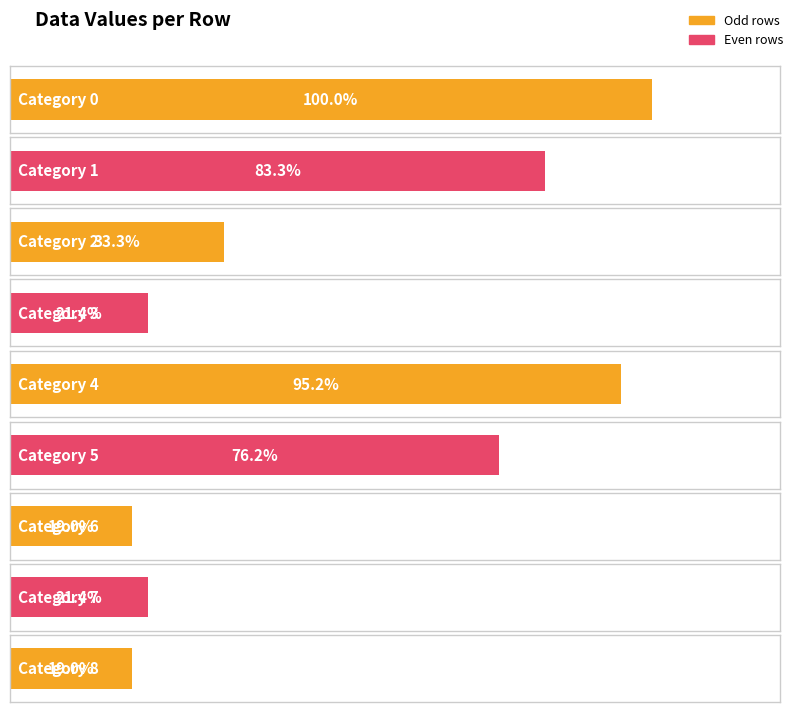

What is the sum of all values?

197